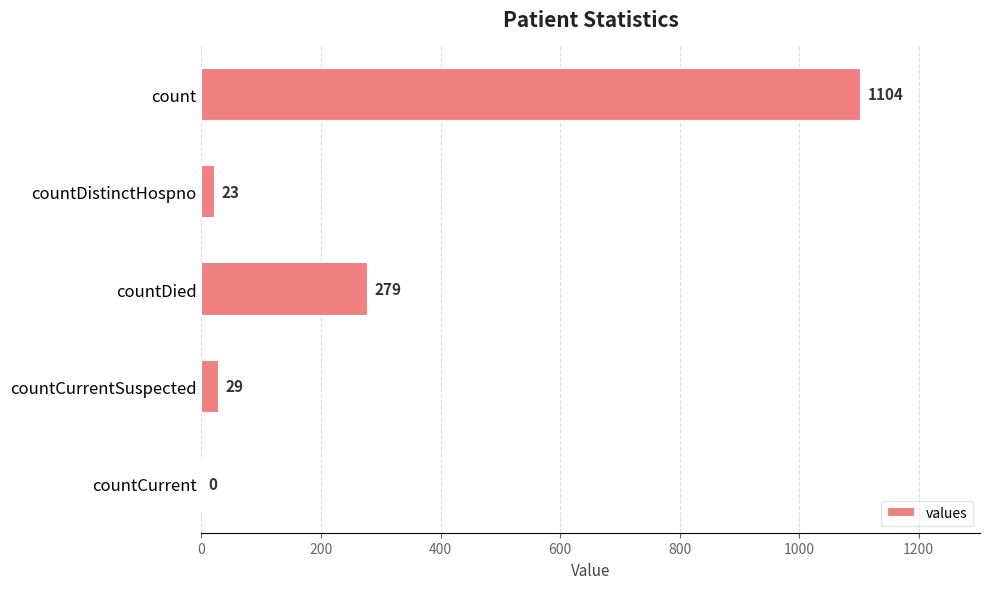

Reading bottom to top, list all the values displayed in this chart.

countCurrent=0	countCurrentSuspected=29	countDied=279	countDistinctHospno=23	count=1104